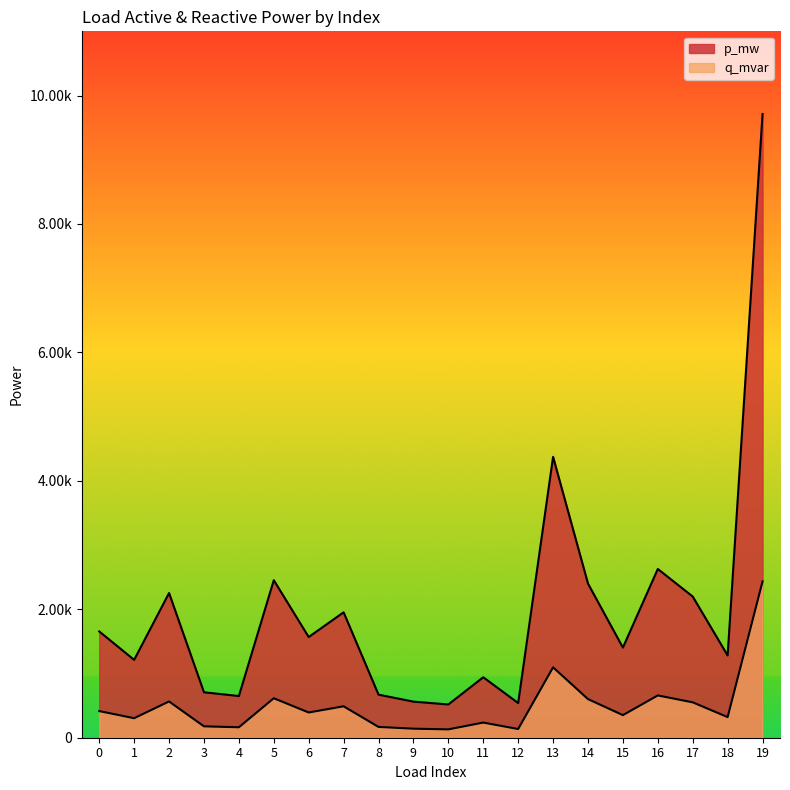

Which has a higher value, 10 or 1?

1